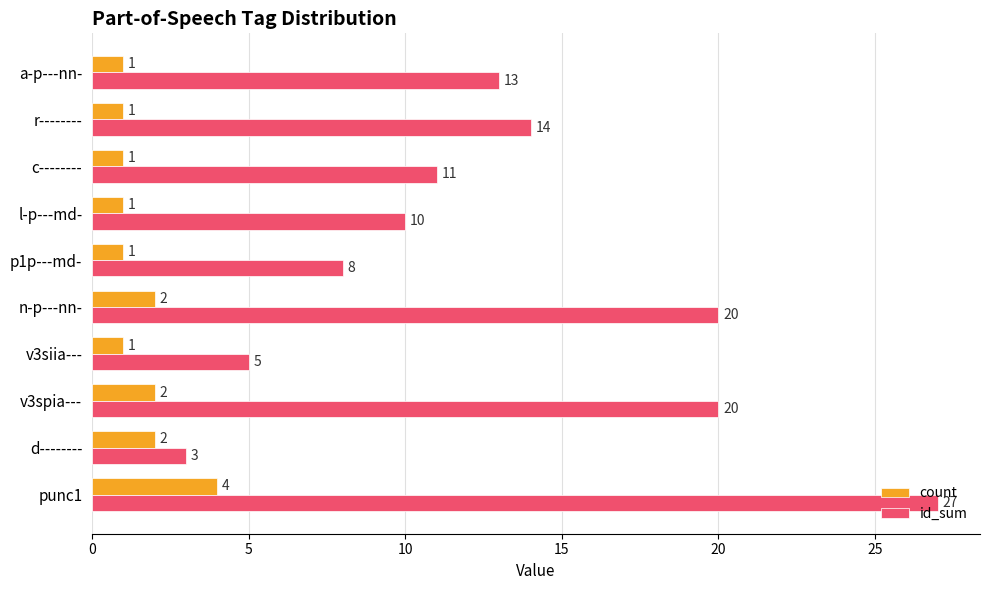

What is the sum of all count values?

16